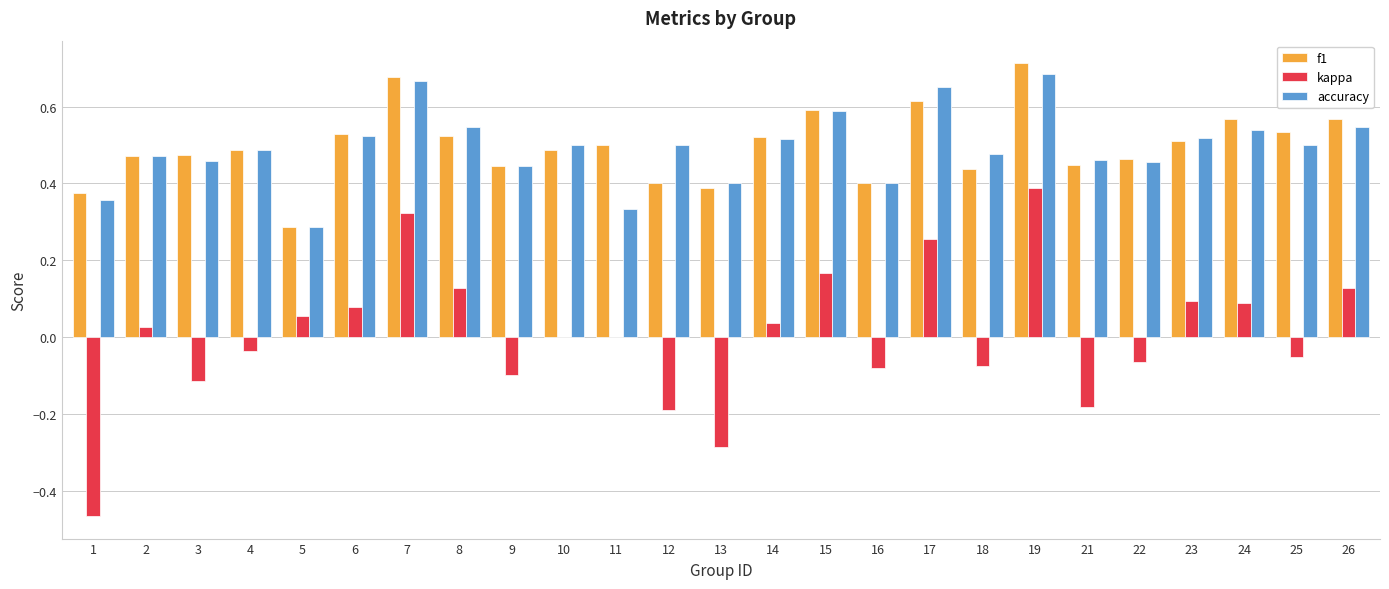

At which category does the chart reach its peak across all series?

19